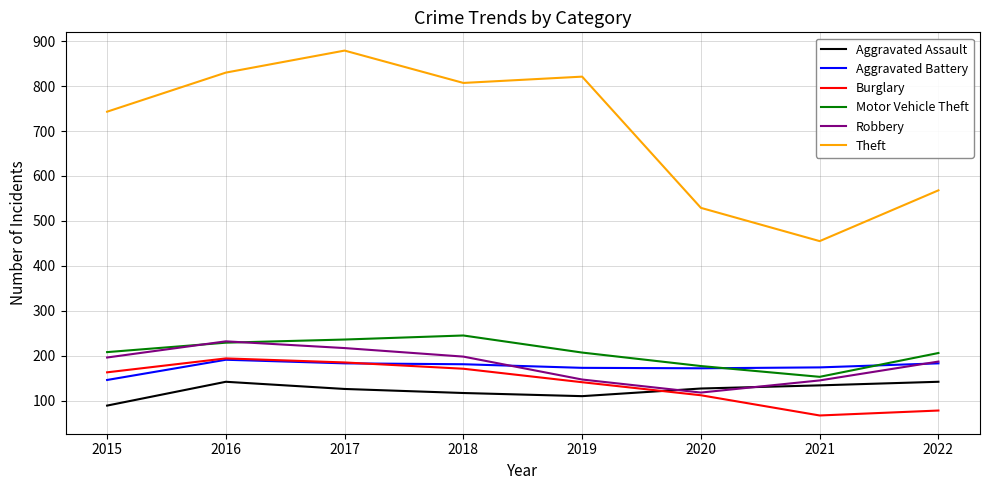

What is the total value across all series at 2017?

1826